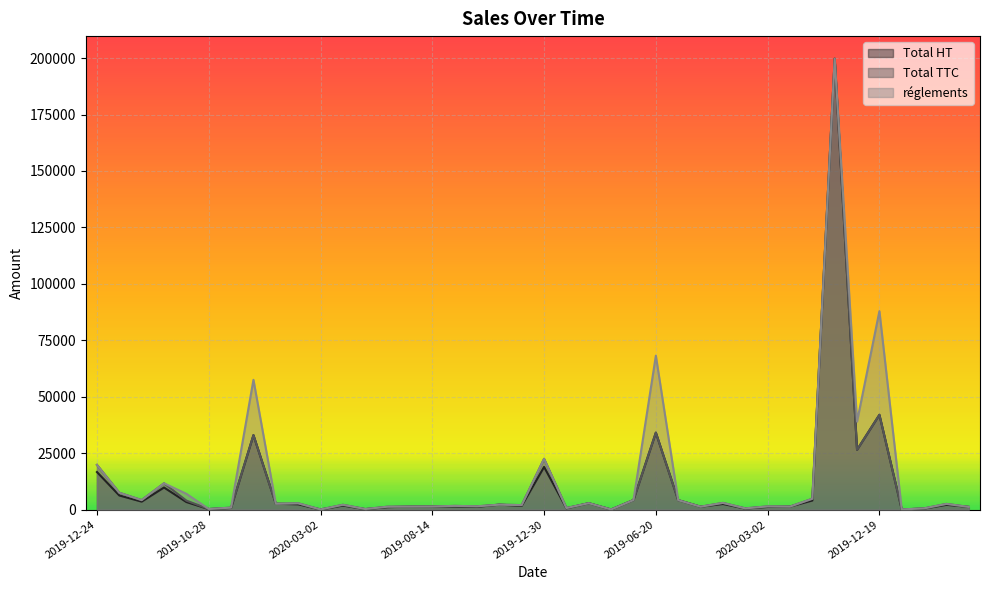

At which label does réglements first exceed 2200?

2019-12-24